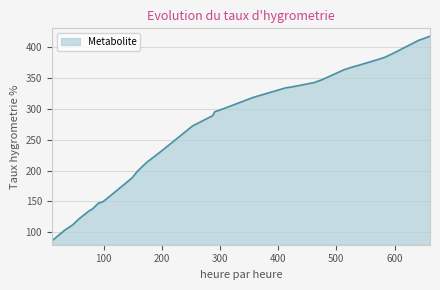

Does the chart display data point markers on the line(s)?

No